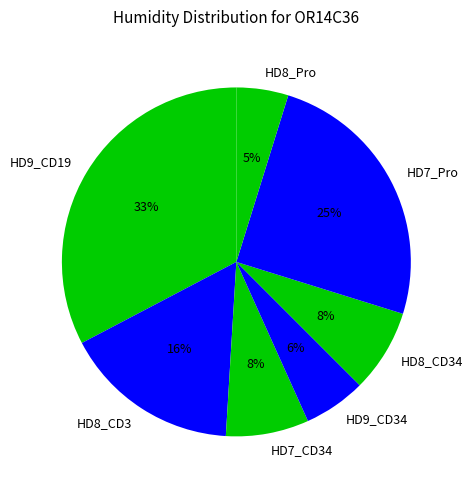

Which category has the biggest portion of the pie?

HD9_CD19